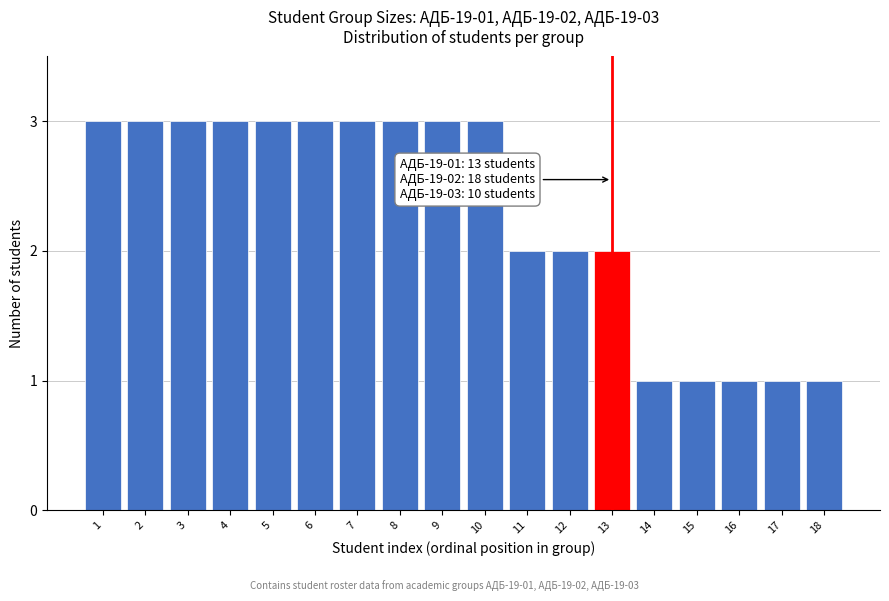

Reading right to left, transcribe all the data shown in this chart.

18=1	17=1	16=1	15=1	14=1	13=2	12=2	11=2	10=3	9=3	8=3	7=3	6=3	5=3	4=3	3=3	2=3	1=3